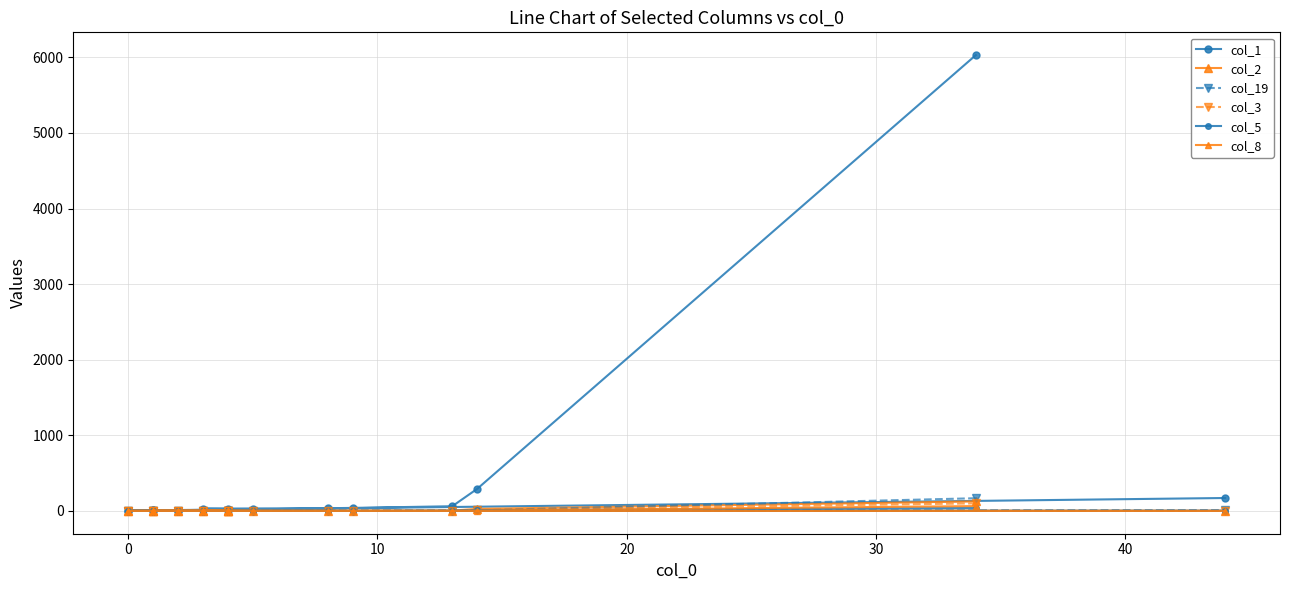

How many times do col_3 and col_8 cross each other?

2